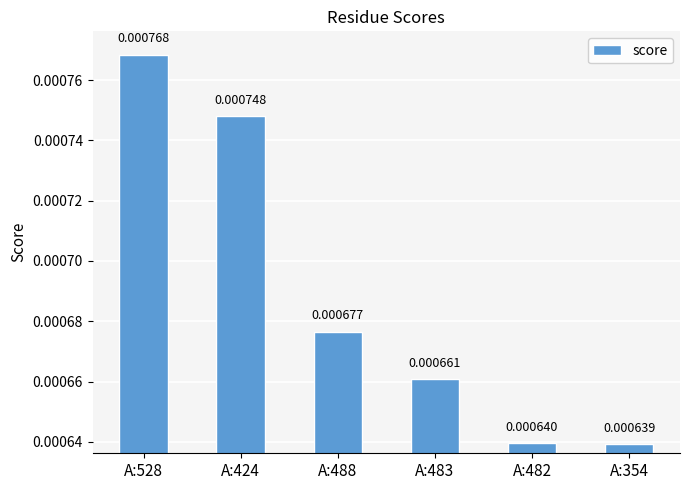

At which label is the value closest to 0?

A:354